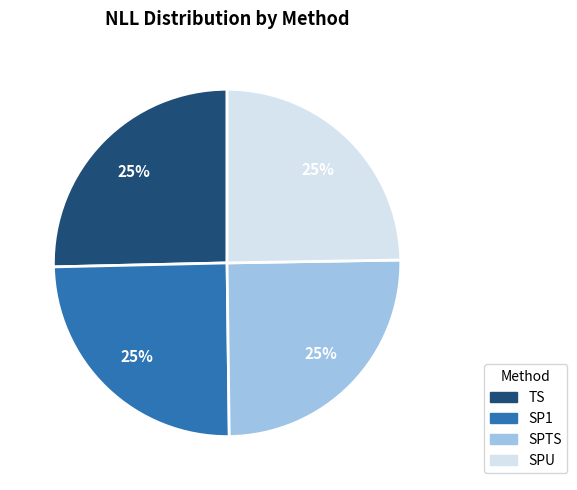

True or false: SPTS accounts for 25% of the total.

True